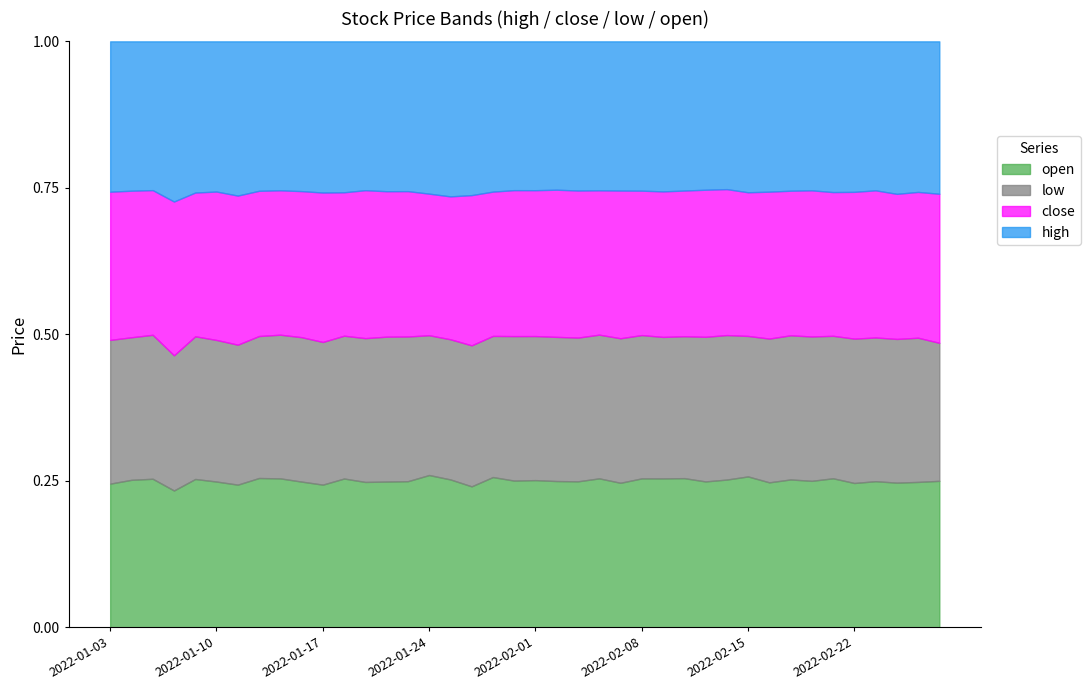

Reading right to left, transcribe all the data shown in this chart.

high: 2022-02-28=126.5	2022-02-25=127.3	2022-02-24=126.9	2022-02-23=131.8	2022-02-22=129.7	2022-02-21=134.9	2022-02-18=134.8	2022-02-17=136.9	2022-02-16=136.7	2022-02-15=135.9	2022-02-14=135.0	2022-02-11=137.9	2022-02-10=138.9	2022-02-09=148.1	2022-02-08=149.0	2022-02-07=148.7	2022-02-04=149.1	2022-02-03=150.5	2022-02-02=147.0	2022-02-01=145.6	2022-01-31=144.7	2022-01-28=147.3	2022-01-27=147.4	2022-01-25=150.4	2022-01-24=155.9	2022-01-21=157.8	2022-01-20=160.9	2022-01-19=159.7	2022-01-18=167.0	2022-01-17=164.9	2022-01-14=158.2	2022-01-13=158.9	2022-01-12=162.3	2022-01-11=166.4	2022-01-10=157.0	2022-01-07=160.0	2022-01-06=163.5	2022-01-05=143.7	2022-01-04=145.8	2022-01-03=145.0
close: 2022-02-28=123.7	2022-02-25=123.3	2022-02-24=120.8	2022-02-23=130.2	2022-02-22=126.5	2022-02-21=128.7	2022-02-18=132.2	2022-02-17=132.6	2022-02-16=133.6	2022-02-15=129.4	2022-02-14=133.3	2022-02-11=136.8	2022-02-10=135.7	2022-02-09=143.6	2022-02-08=144.2	2022-02-07=147.2	2022-02-04=144.4	2022-02-03=148.4	2022-02-02=145.8	2022-02-01=142.7	2022-01-31=141.9	2022-01-28=141.4	2022-01-27=144.0	2022-01-25=138.7	2022-01-24=145.0	2022-01-21=153.2	2022-01-20=156.2	2022-01-19=158.8	2022-01-18=158.7	2022-01-17=163.0	2022-01-14=154.3	2022-01-13=154.1	2022-01-12=157.8	2022-01-11=160.9	2022-01-10=155.2	2022-01-07=152.2	2022-01-06=157.0	2022-01-05=139.7	2022-01-04=143.1	2022-01-03=142.9
low: 2022-02-28=114.5	2022-02-25=122.0	2022-02-24=119.6	2022-02-23=127.1	2022-02-22=124.3	2022-02-21=127.5	2022-02-18=130.6	2022-02-17=132.1	2022-02-16=130.7	2022-02-15=126.5	2022-02-14=132.0	2022-02-11=134.4	2022-02-10=132.1	2022-02-09=139.6	2022-02-08=143.0	2022-02-07=144.1	2022-02-04=143.8	2022-02-03=145.0	2022-02-02=142.8	2022-02-01=140.9	2022-01-31=140.5	2022-01-28=138.3	2022-01-27=135.2	2022-01-25=136.0	2022-01-24=143.2	2022-01-21=152.5	2022-01-20=155.6	2022-01-19=154.3	2022-01-18=158.0	2022-01-17=155.6	2022-01-14=152.6	2022-01-13=153.3	2022-01-12=154.2	2022-01-11=151.1	2022-01-10=148.0	2022-01-07=151.0	2022-01-06=138.0	2022-01-05=139.0	2022-01-04=139.2	2022-01-03=138.6
open: 2022-02-28=121.5	2022-02-25=123.0	2022-02-24=120.4	2022-02-23=129.2	2022-02-22=124.3	2022-02-21=133.4	2022-02-18=132.6	2022-02-17=135.6	2022-02-16=131.8	2022-02-15=135.9	2022-02-14=135.0	2022-02-11=135.7	2022-02-10=138.9	2022-02-09=146.9	2022-02-08=148.7	2022-02-07=144.1	2022-02-04=149.1	2022-02-03=147.3	2022-02-02=144.9	2022-02-01=144.0	2022-01-31=142.7	2022-01-28=147.3	2022-01-27=135.2	2022-01-25=143.6	2022-01-24=155.9	2022-01-21=154.0	2022-01-20=156.6	2022-01-19=156.0	2022-01-18=164.7	2022-01-17=155.7	2022-01-14=154.0	2022-01-13=158.9	2022-01-12=162.2	2022-01-11=154.0	2022-01-10=152.4	2022-01-07=157.0	2022-01-06=139.7	2022-01-05=143.4	2022-01-04=144.0	2022-01-03=138.6